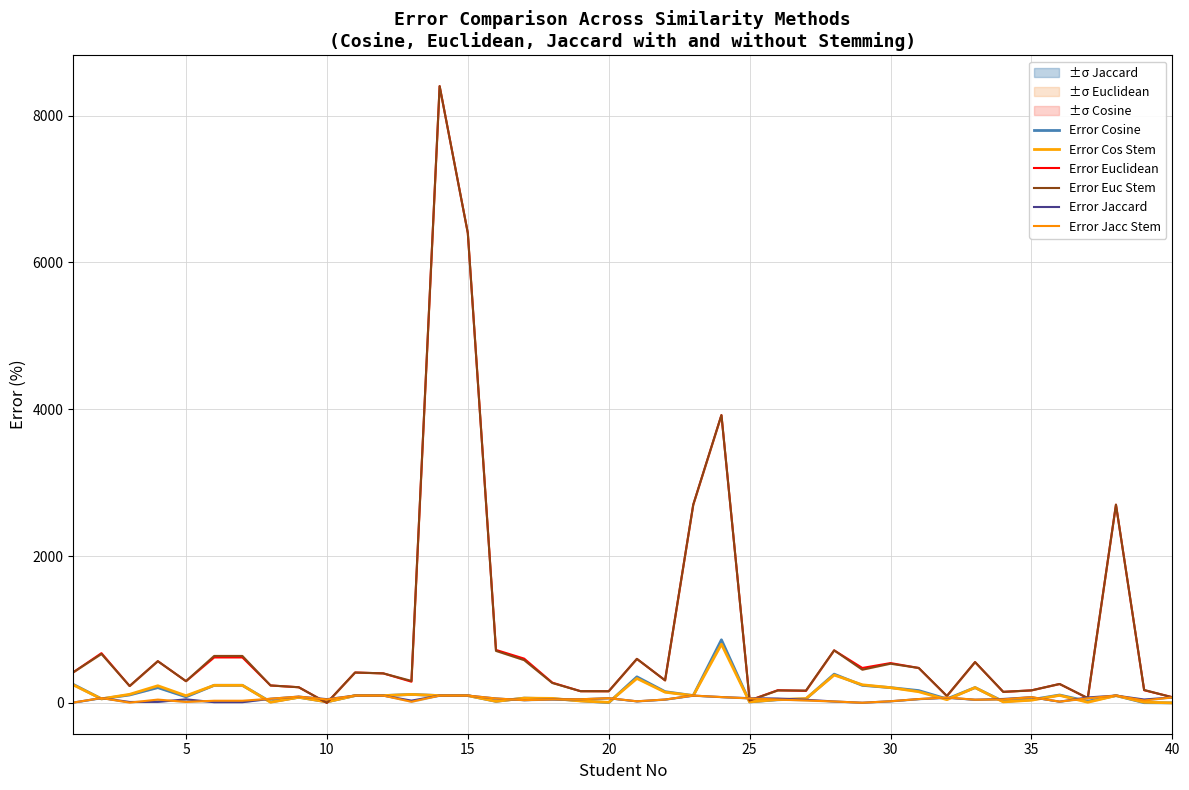

What is the value of the Error Cos Stem point at the 24th from the left?

800.0